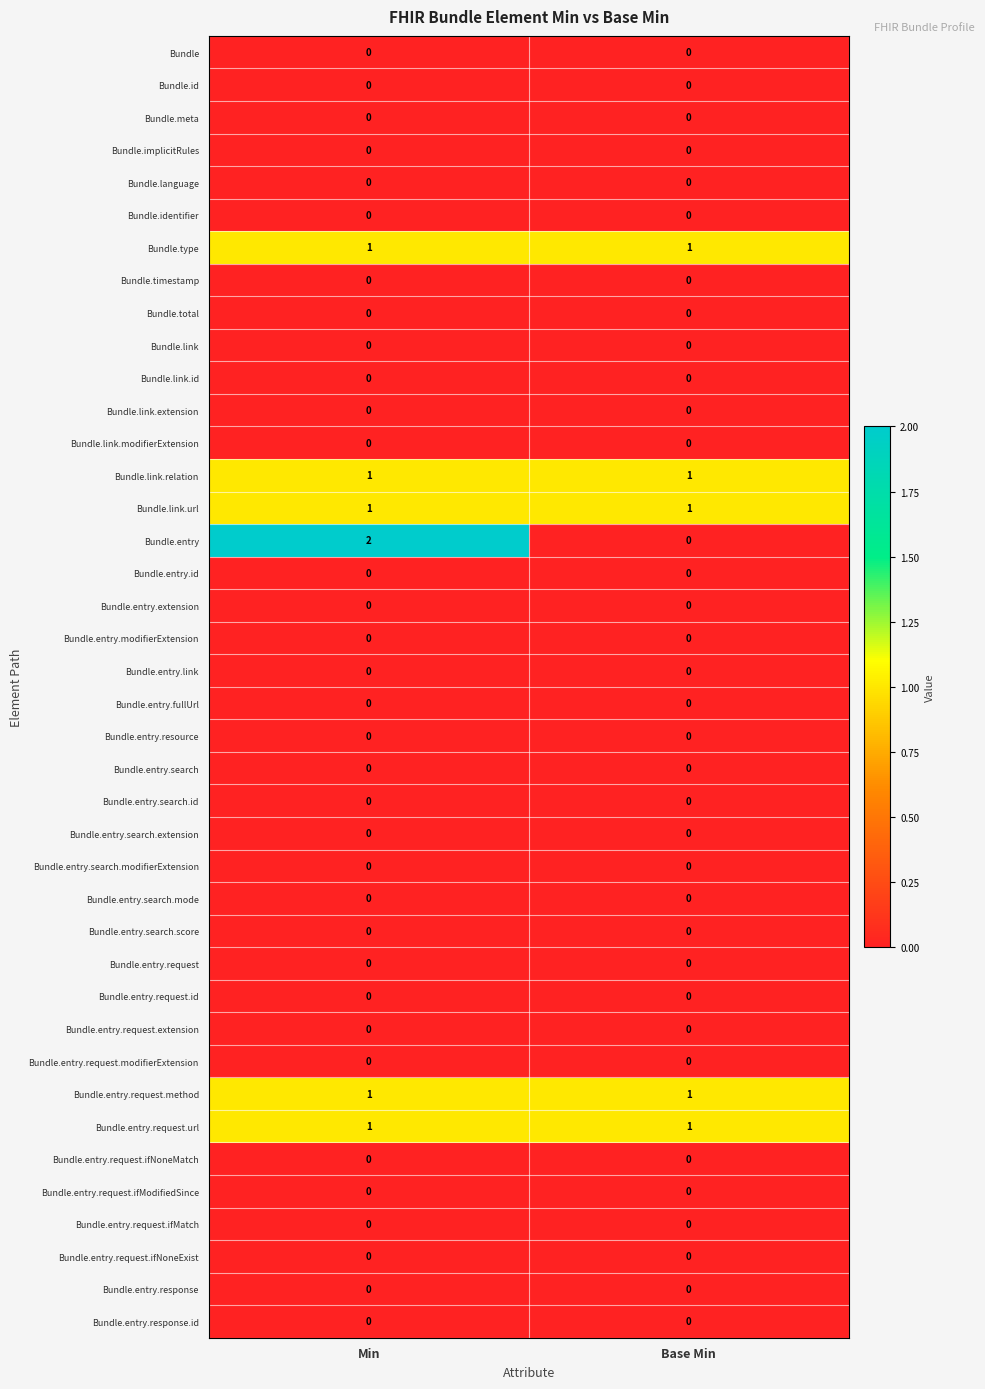

The value of Bundle.entry.request.method at Base Min is 1. True or false?

True